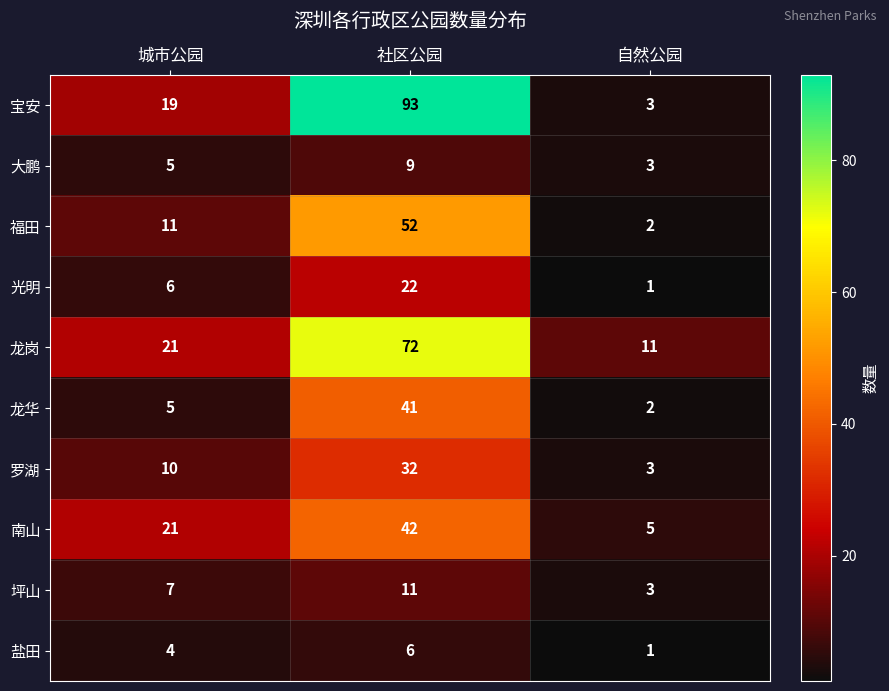

What is the difference between the maximum and minimum values in the 罗湖 series?

29